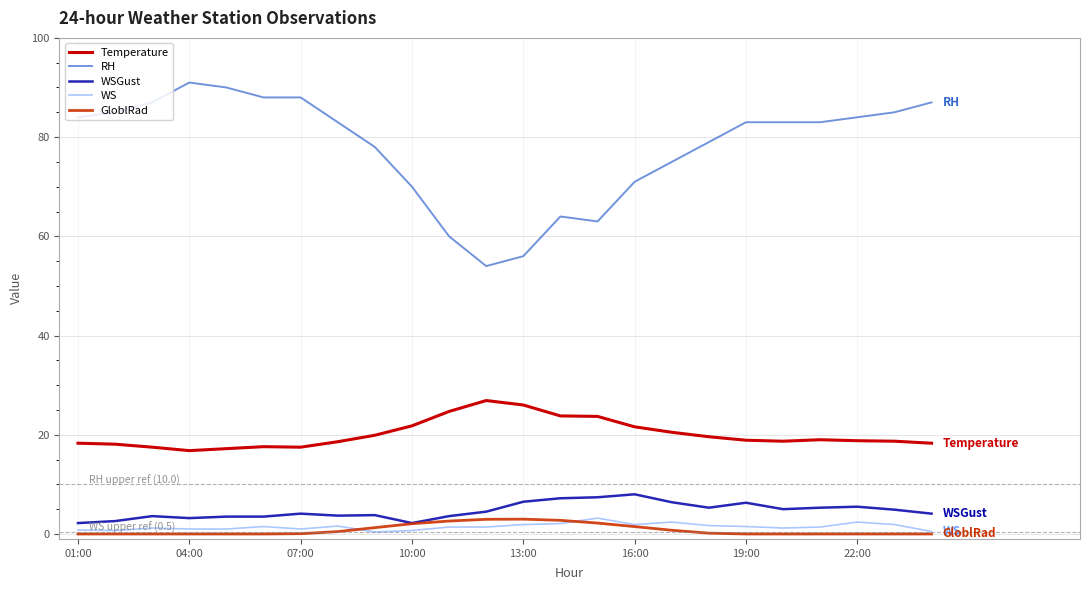

Which series has the largest total across all categories?

RH